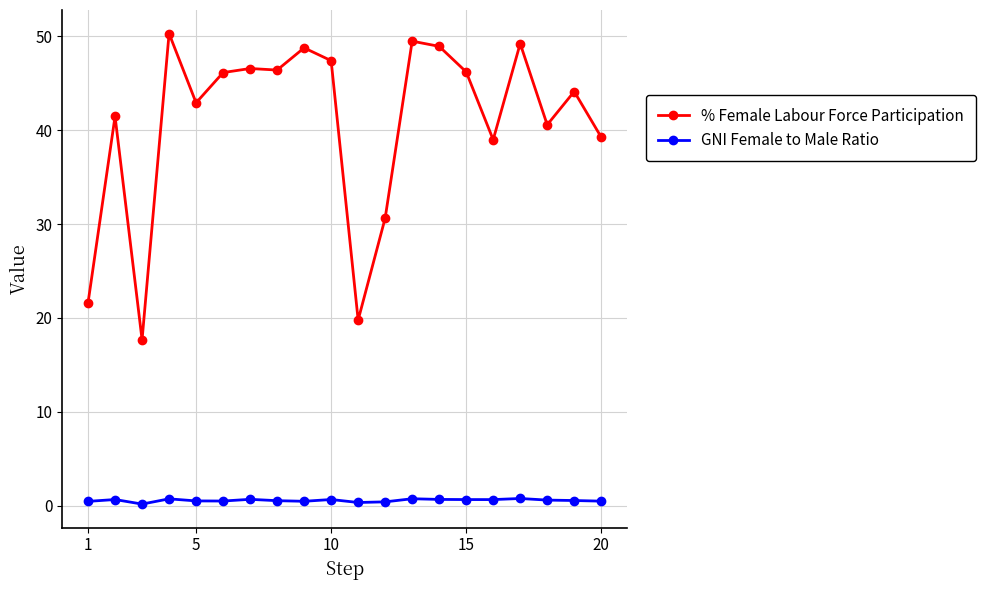

True or false: GNI Female to Male Ratio and % Female Labour Force Participation cross at least once.

False